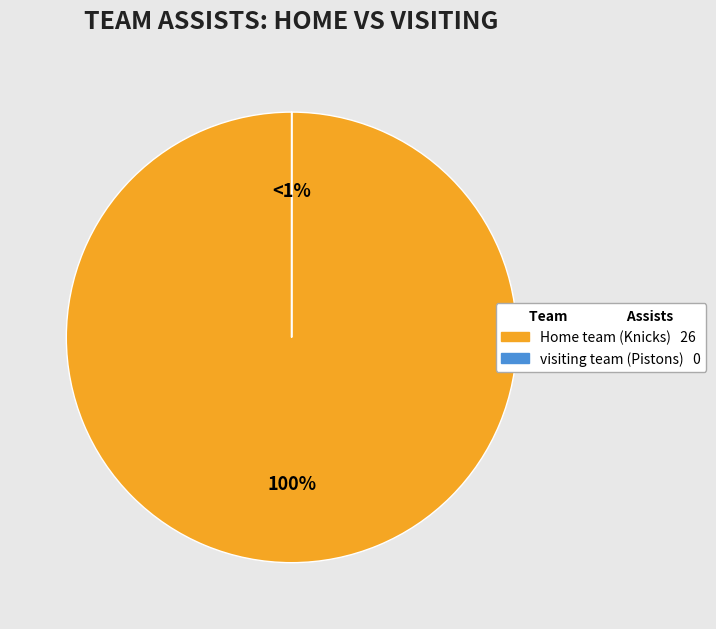

Which slice is the smallest?

visiting team